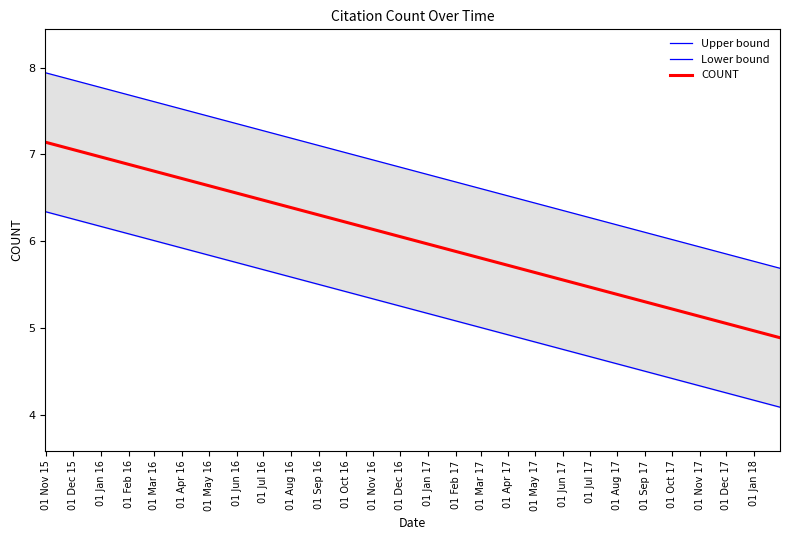

Which series has the largest total across all categories?

Upper bound